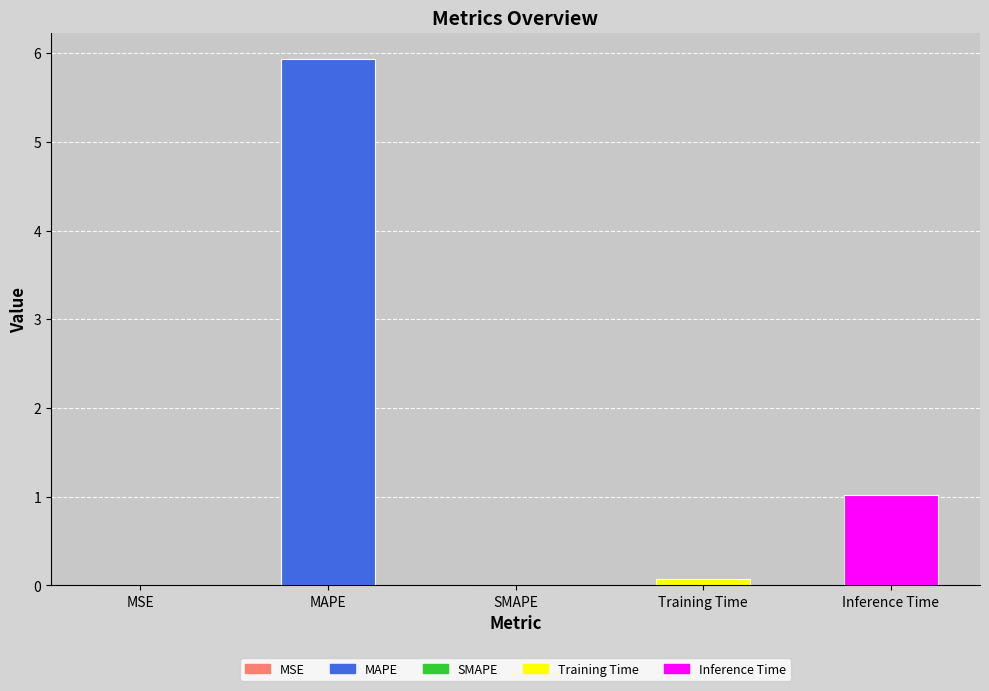

What is the sum of the values at Inference Time and MAPE?

7.0